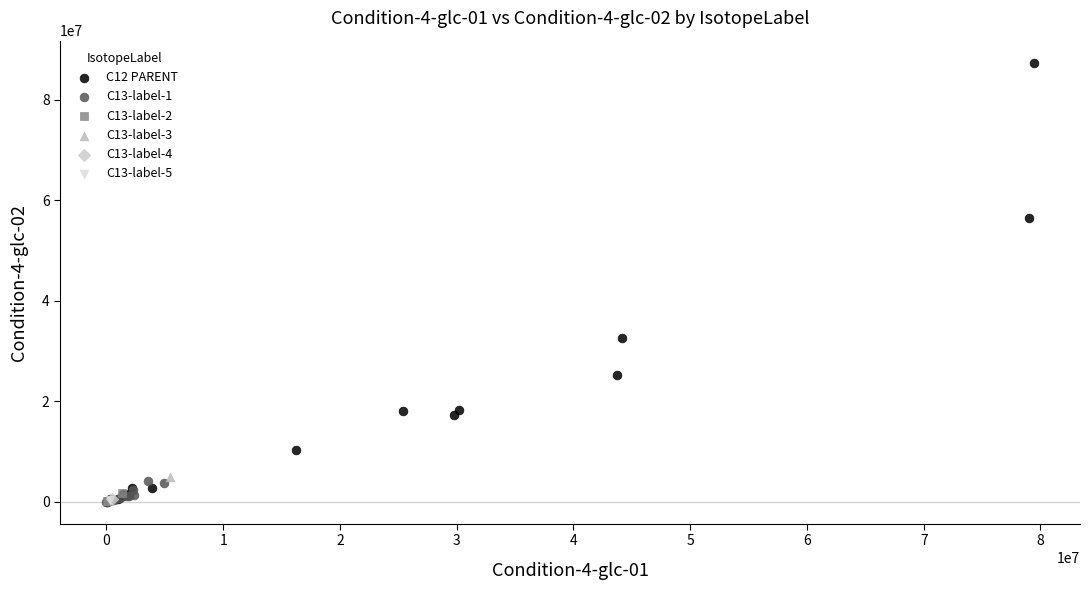

Which series contains the highest Y value?

C12 PARENT